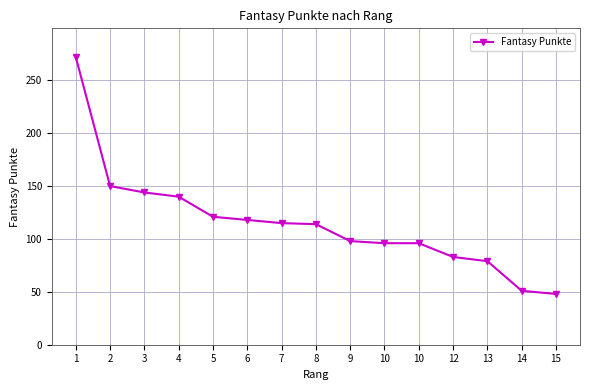

Which has a higher value, 10 or 8?

8